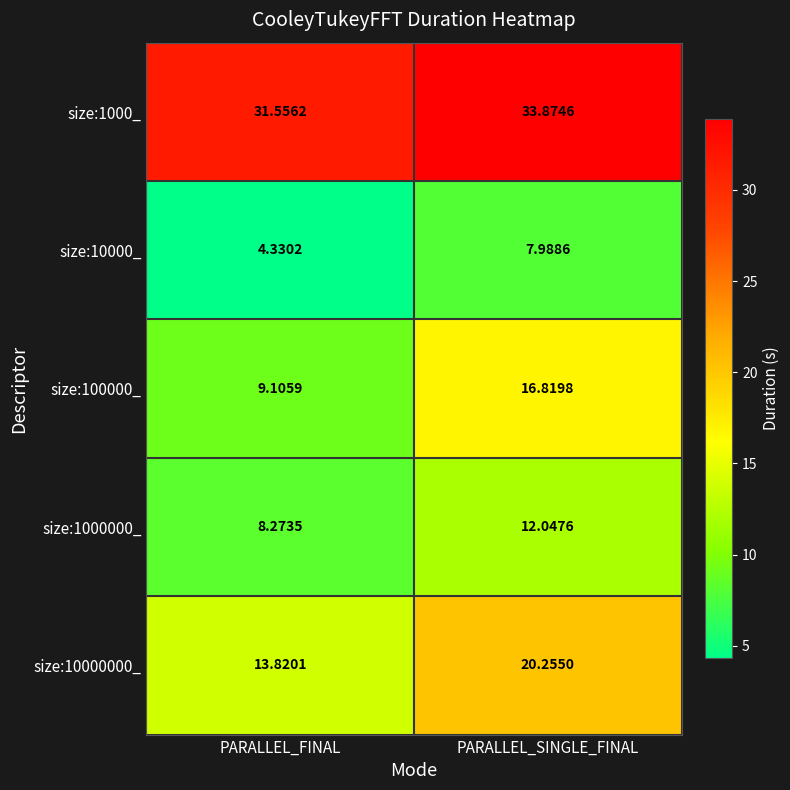

How many distinct data groups are displayed?

5